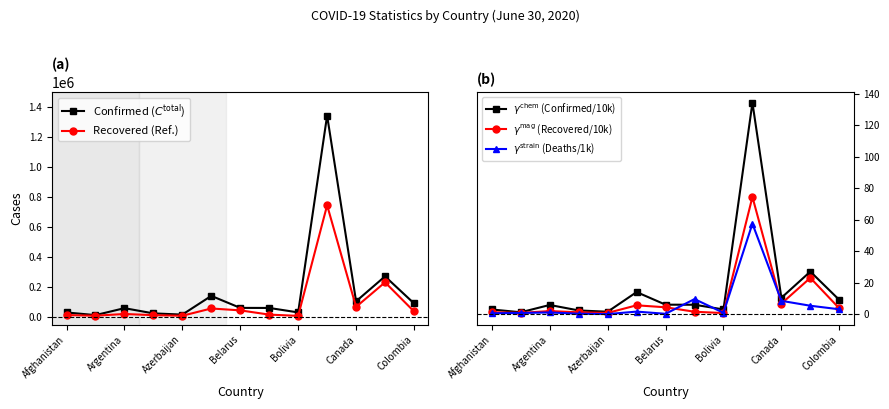

What is the average value of the Recovered series?

98538.6